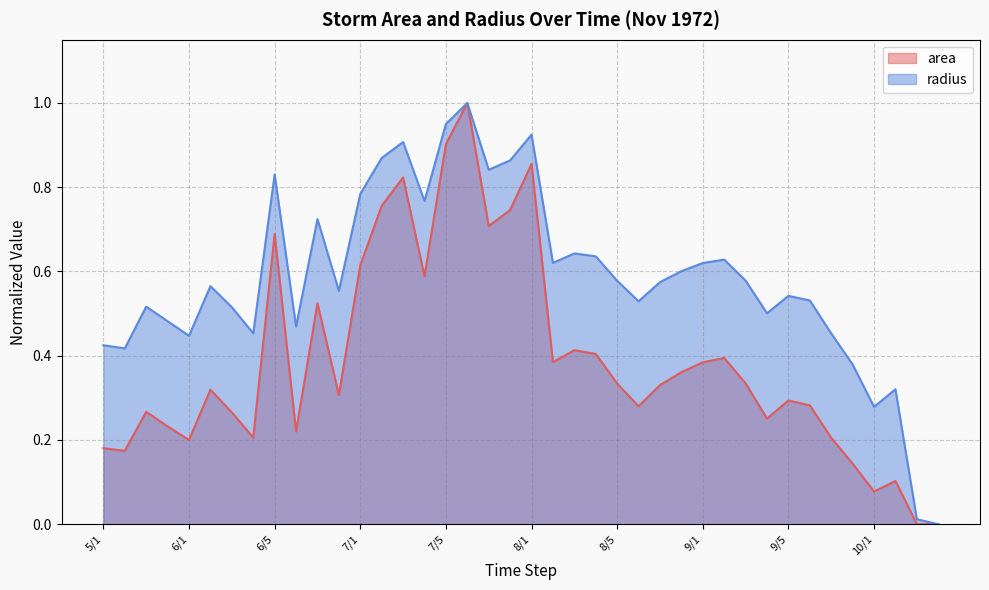

Between 6/5 and 9/3, which is larger?

6/5